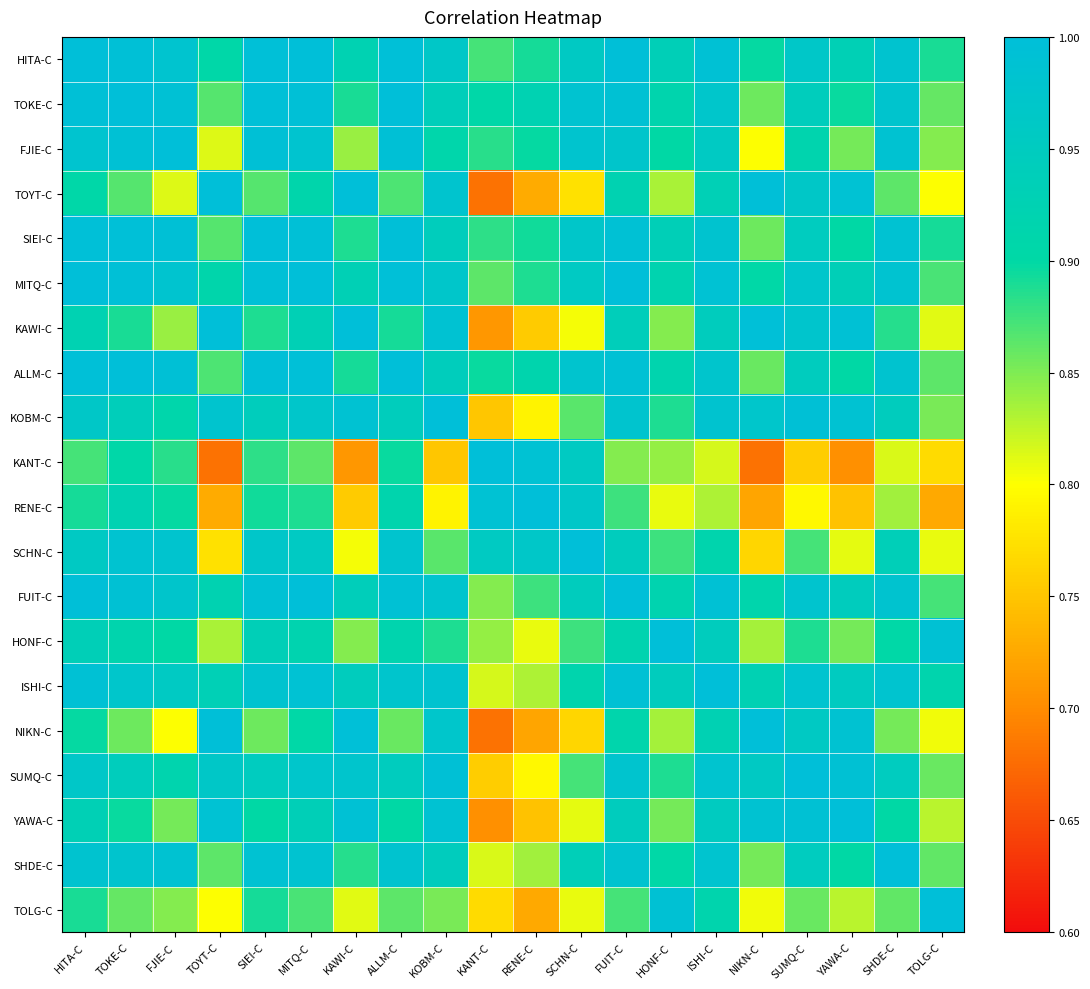

Count the number of data series in this chart.

20